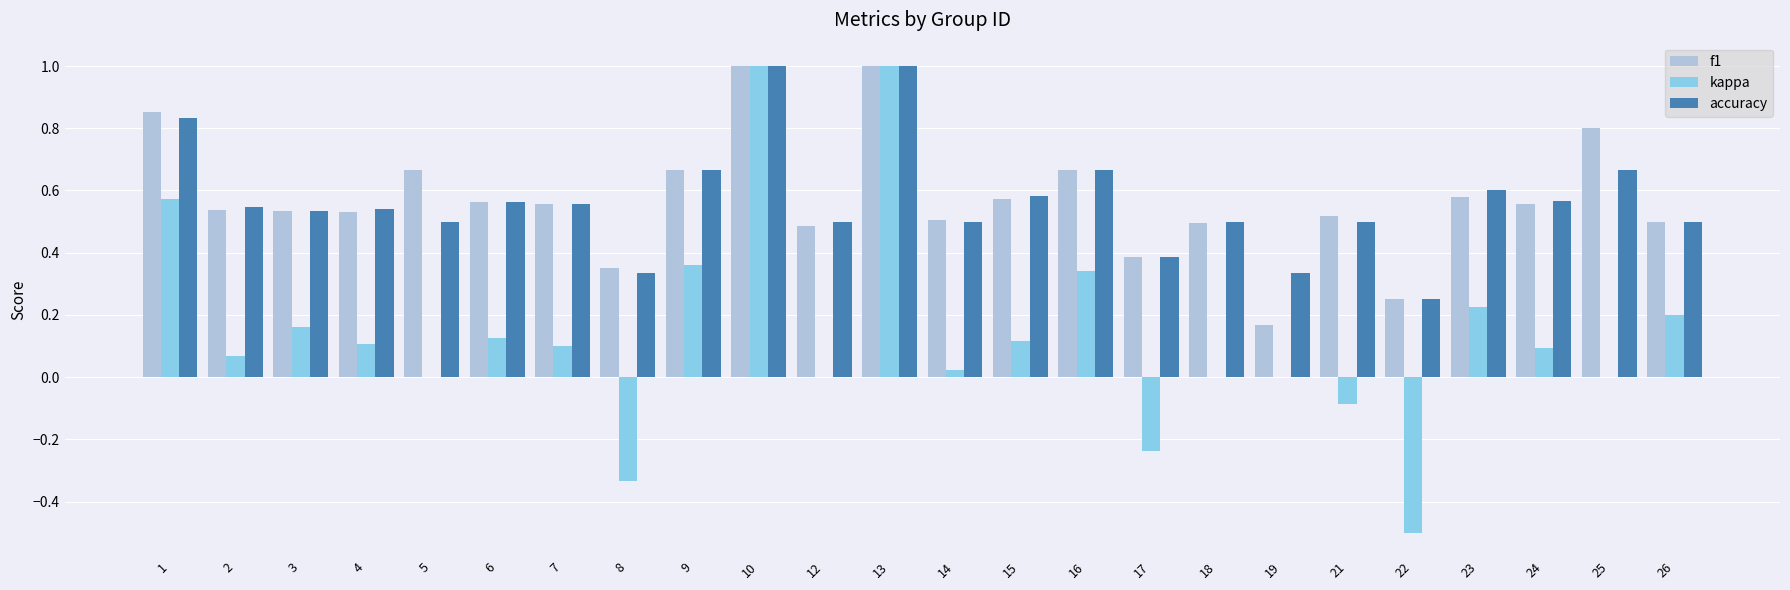

What is the greatest value displayed?

1.0